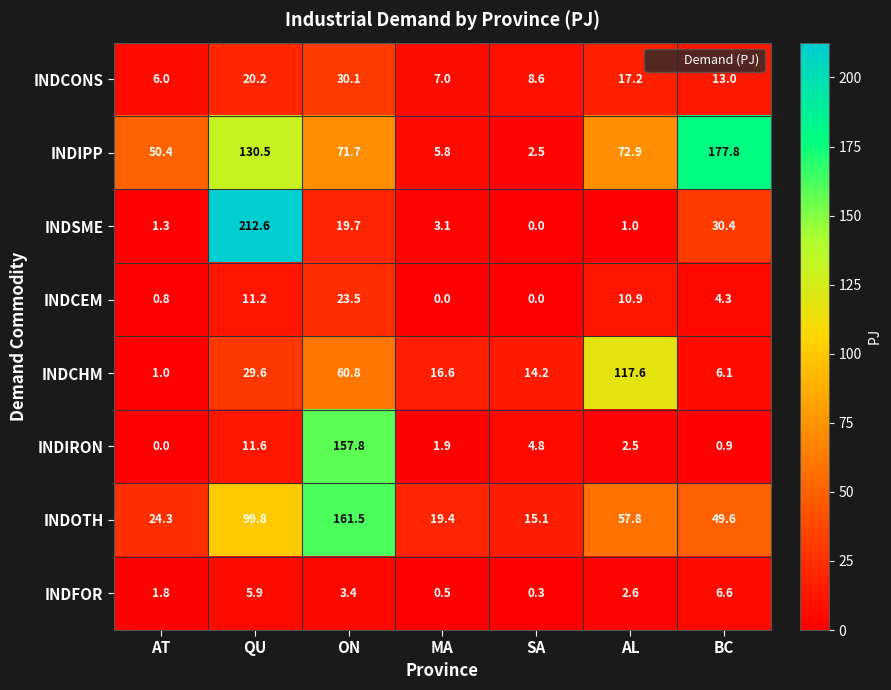

The value of INDFOR at MA is 0.5. True or false?

True